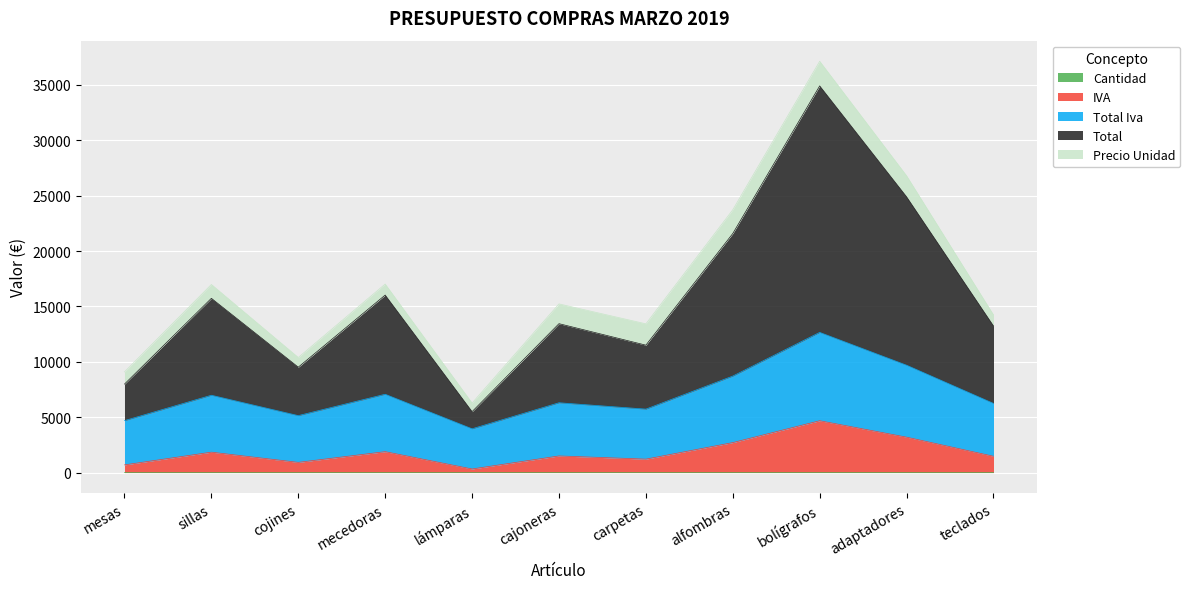

True or false: Total has more than 0 interior local peaks.

True